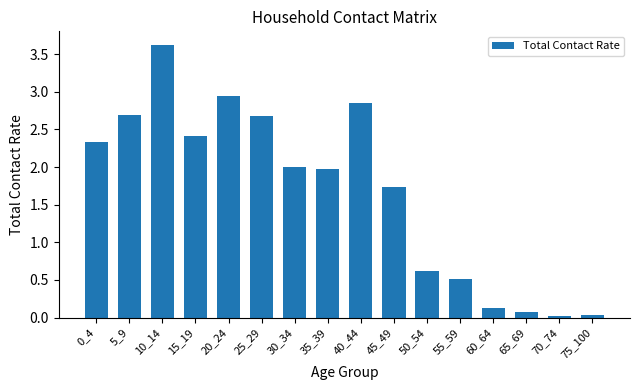

What is the difference between the values at 55_59 and 75_100?

0.5